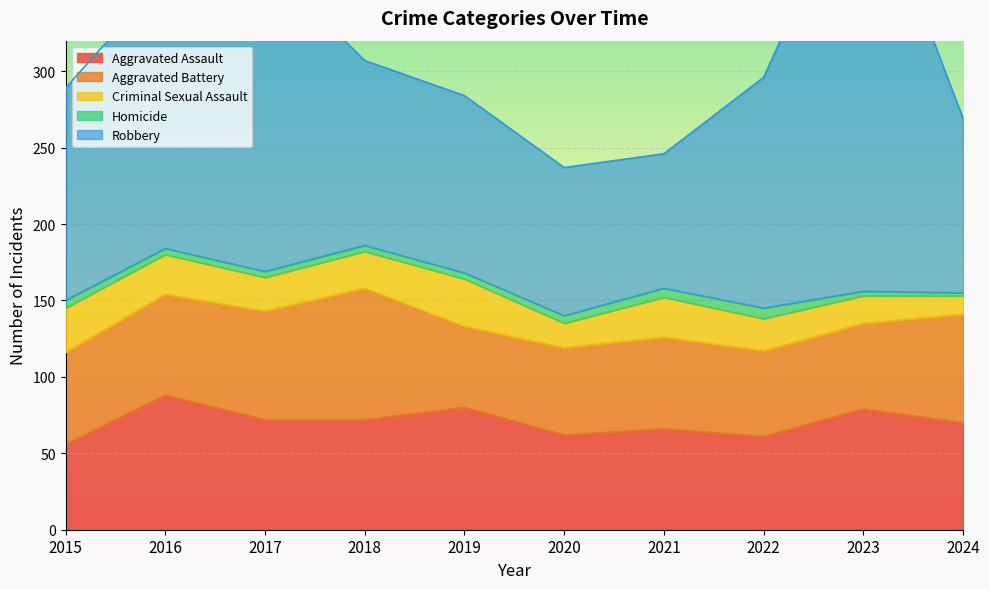

True or false: Criminal Sexual Assault has more than 0 interior local peaks.

True